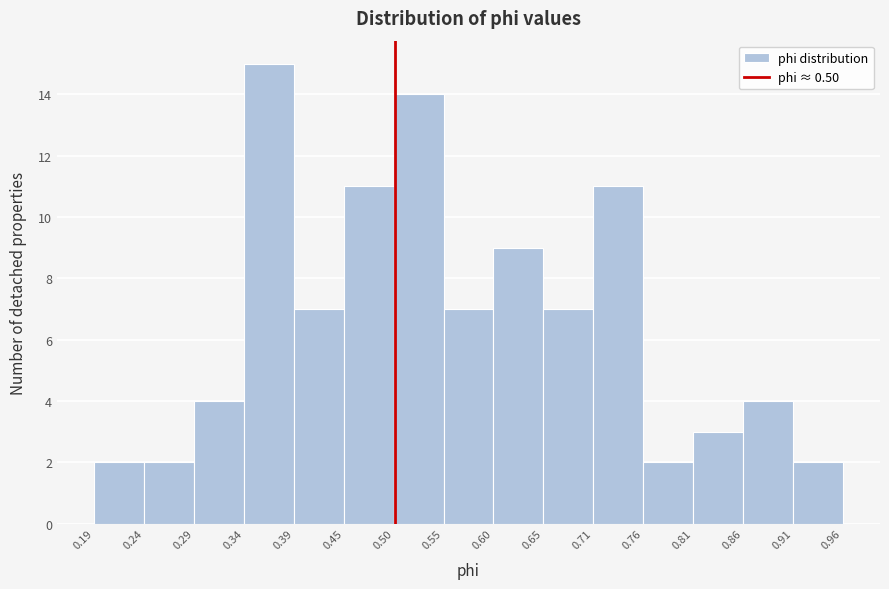

Reading left to right, transcribe this chart: for each bar, give the range it covers on the x-axis and its height. The values are not printed on the chart, so give them approximately, as read against the axis.

0.19 to 0.24: 2
0.24 to 0.29: 2
0.29 to 0.34: 4
0.34 to 0.39: 15
0.39 to 0.45: 7
0.45 to 0.50: 11
0.50 to 0.55: 14
0.55 to 0.60: 7
0.60 to 0.65: 9
0.65 to 0.71: 7
0.71 to 0.76: 11
0.76 to 0.81: 2
0.81 to 0.86: 3
0.86 to 0.91: 4
0.91 to 0.96: 2